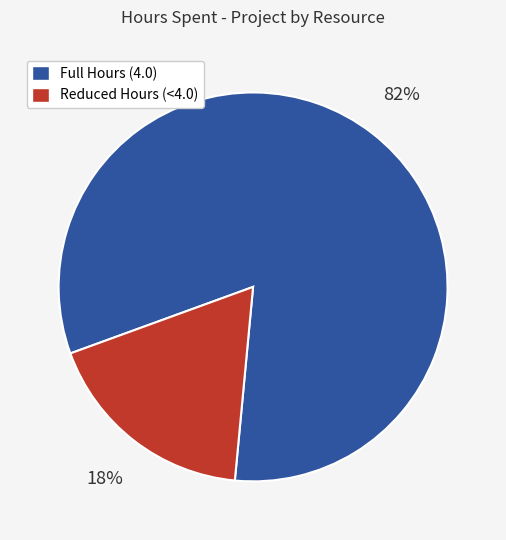

Is there a majority slice in this chart?

Yes